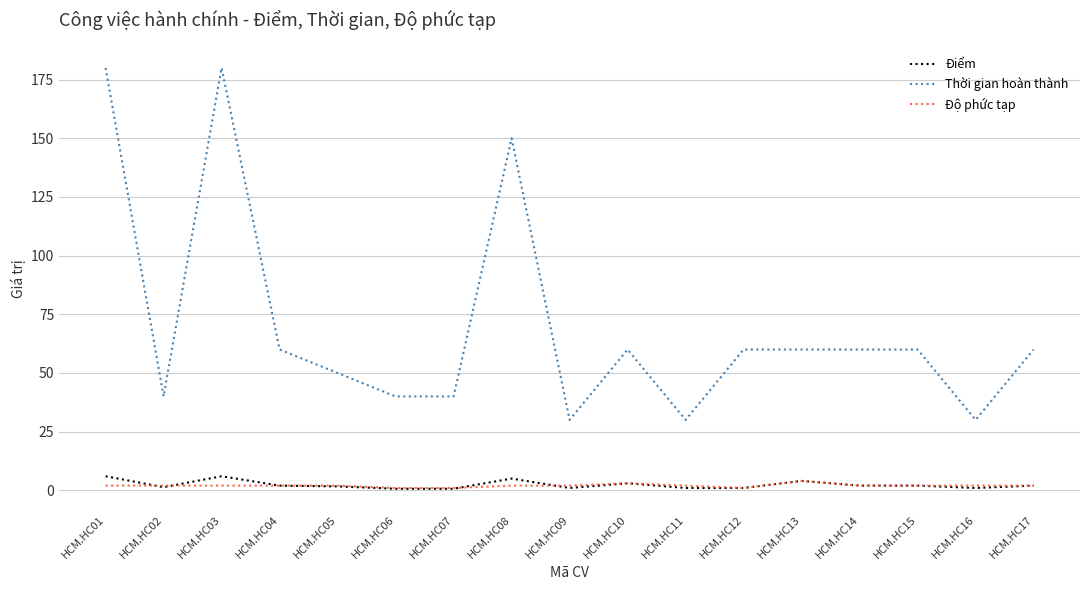

What is the highest value of the Điểm series?

6.0